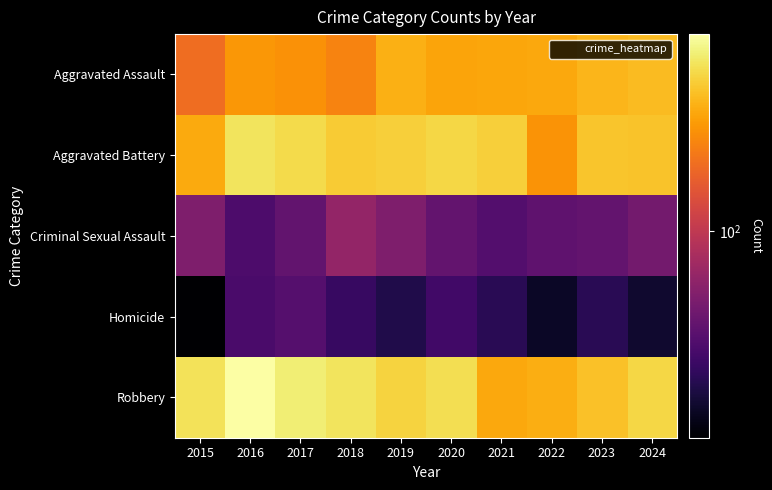

What is the smallest value displayed?

21